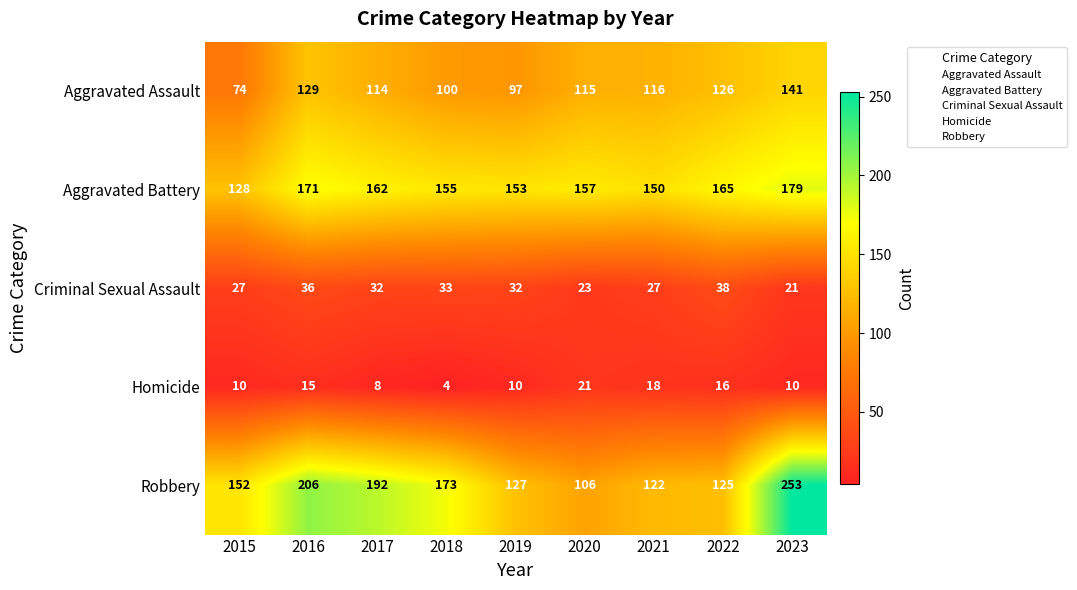

The value of Aggravated Assault at 2019 is 97. True or false?

True